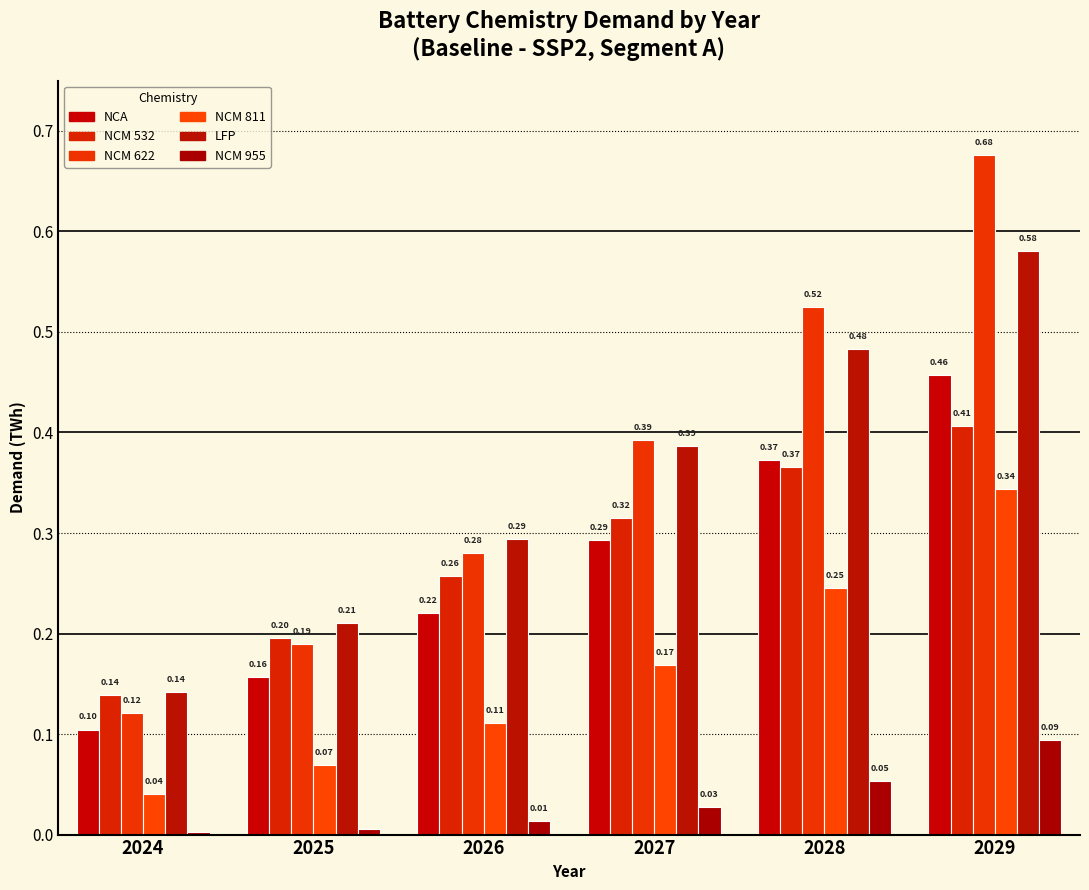

What is the average value of the NCM 811 series?

0.2